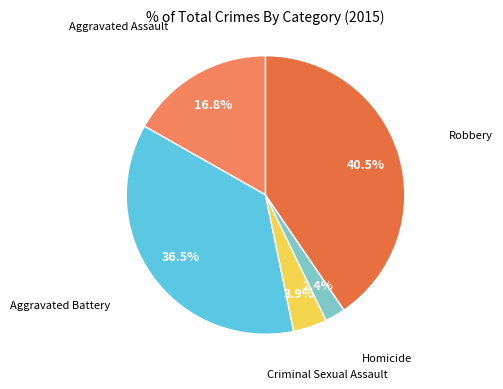

How many slices are in this pie chart?

5